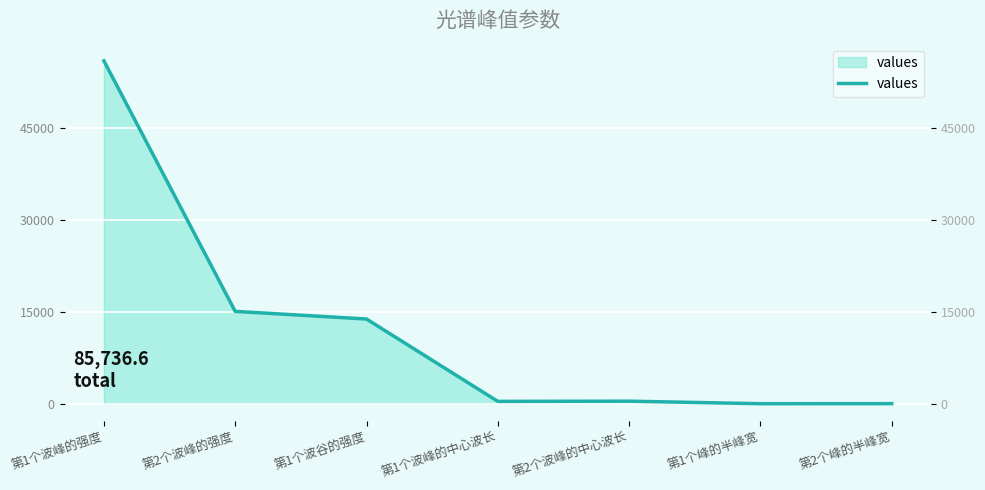

The chart shows a value of 19707.1 at 第2个波峰的强度. True or false?

False